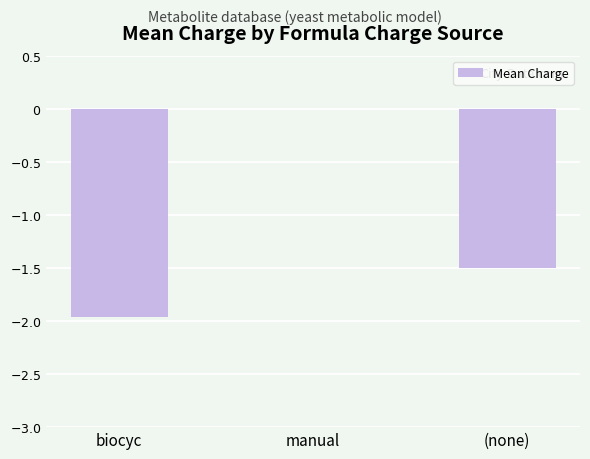

Count the number of data series in this chart.

1